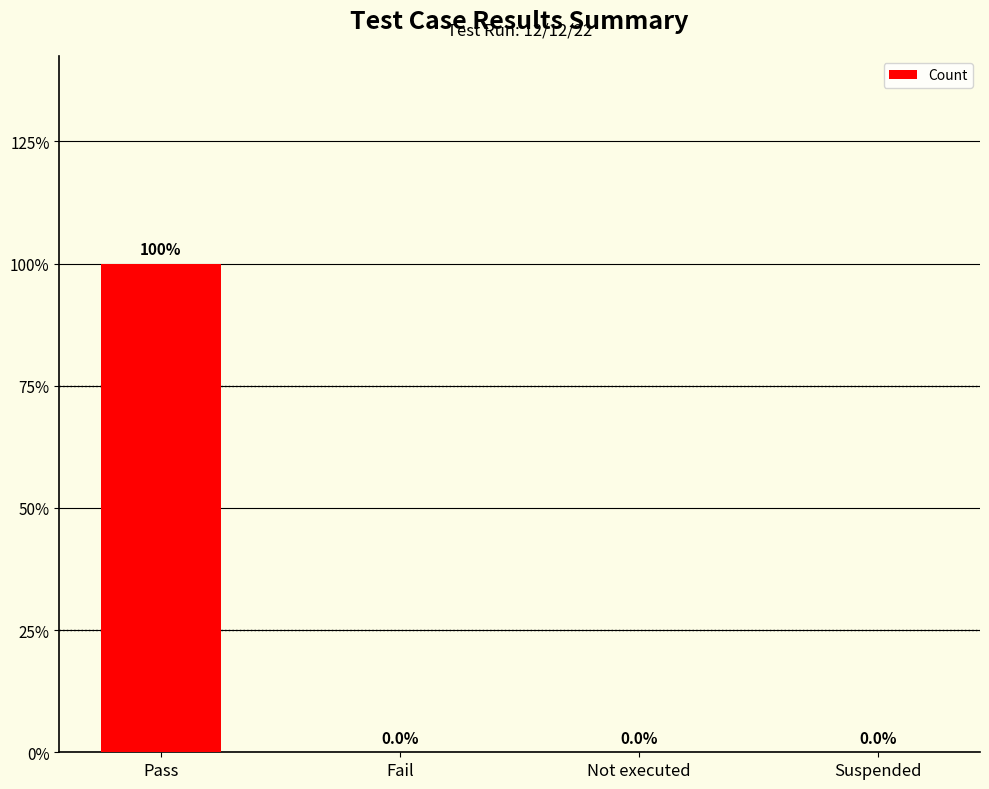

True or false: the data shows 0 at Fail.

True